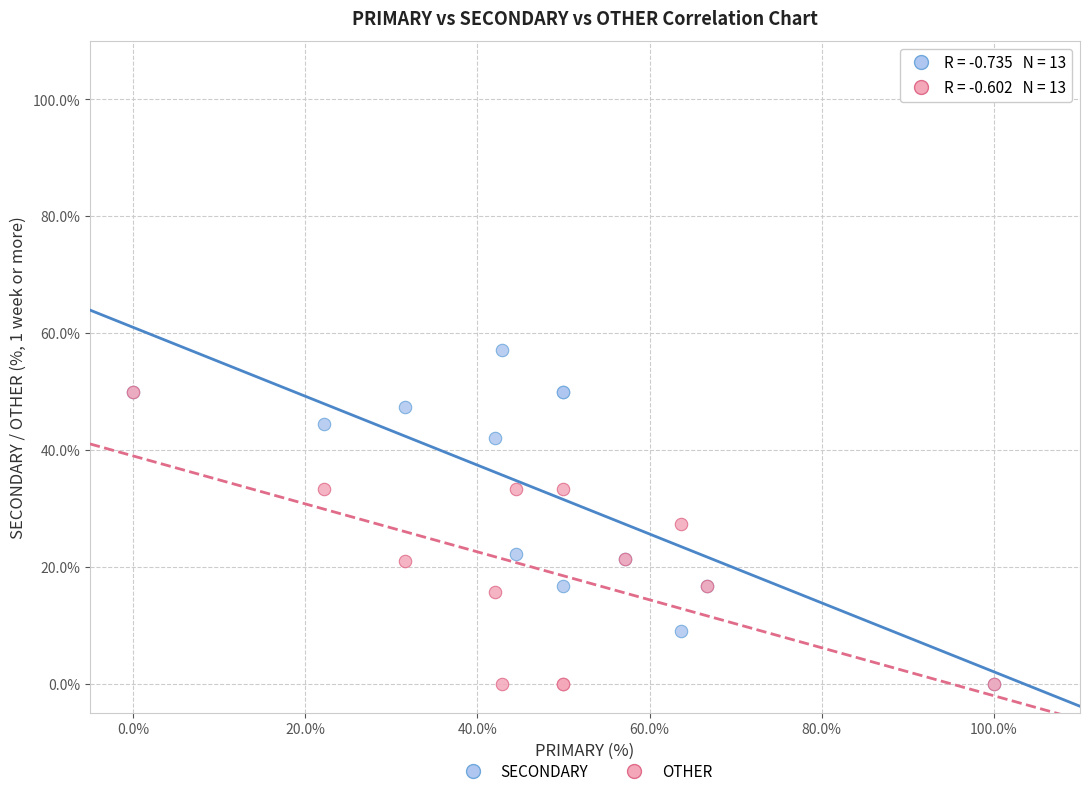

Which series has the widest spread of Y values?

SECONDARY